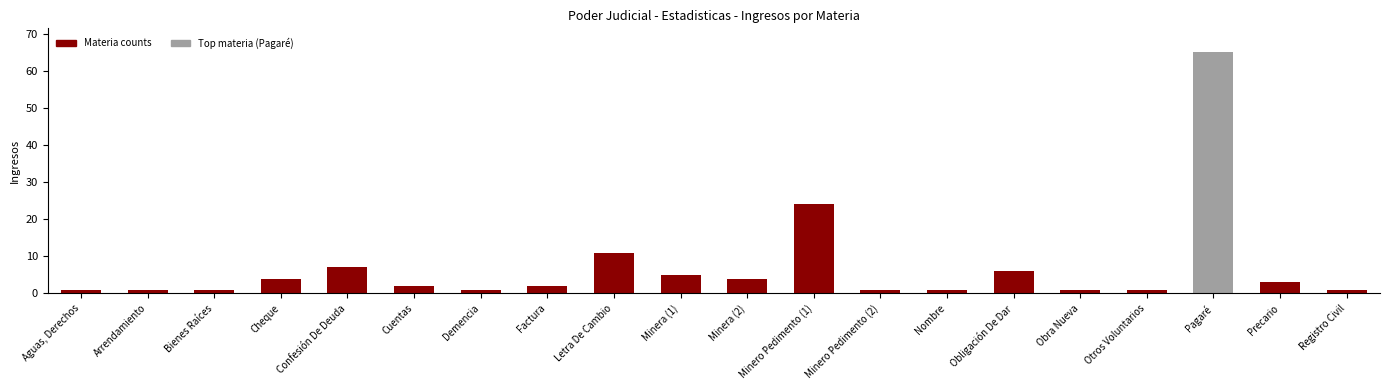

What is the difference between the maximum and minimum values?

64